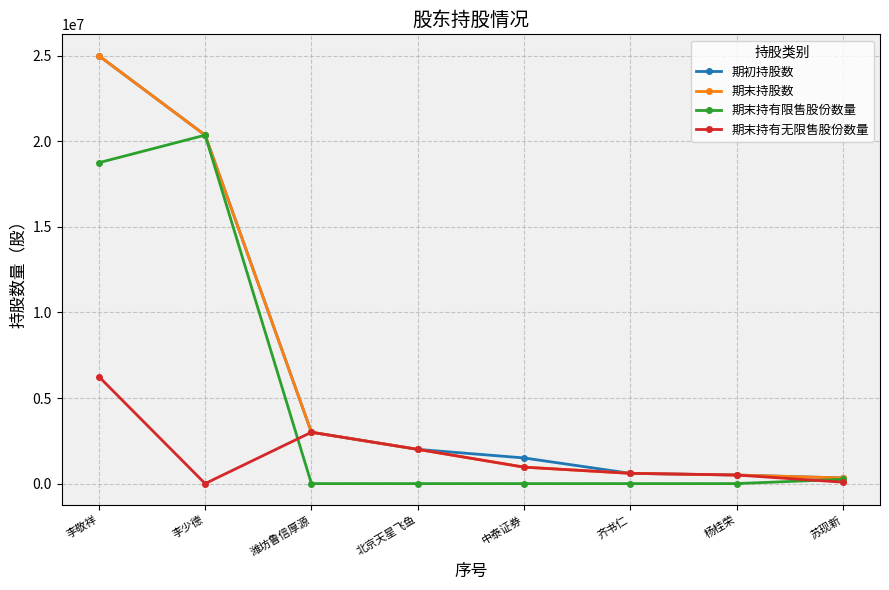

At how many categories does at least one series exceed 9353174?

2